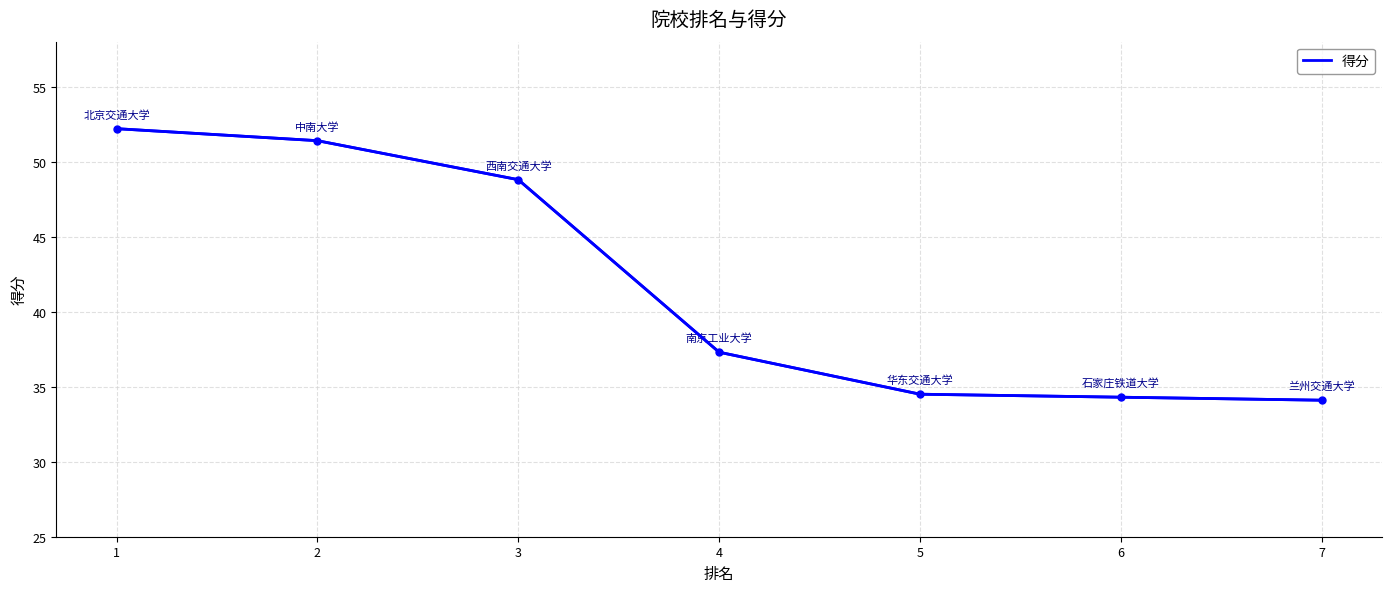

What is the minimum value shown in the chart?

34.1